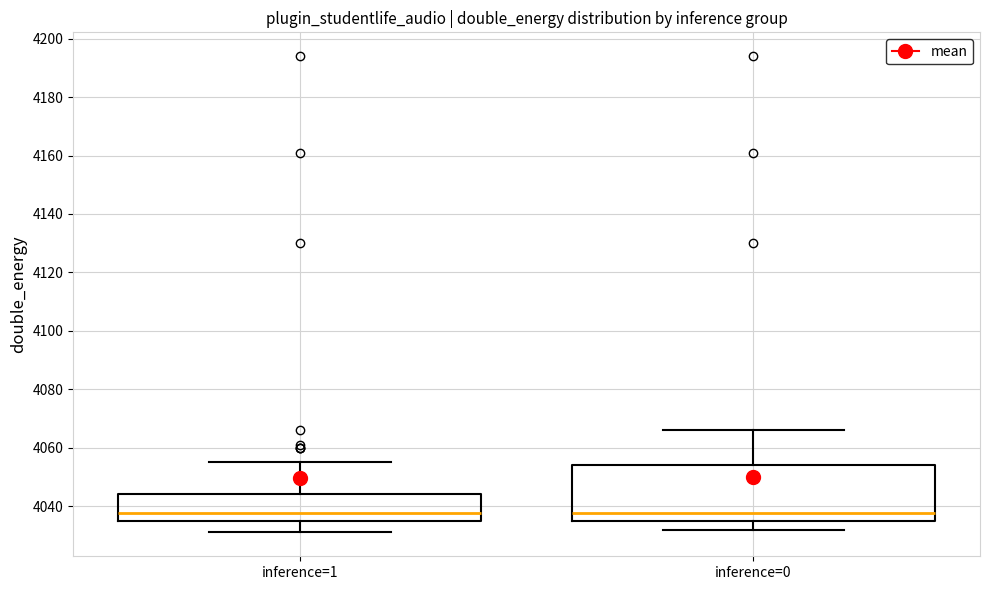

Reading left to right, transcribe this box plot: for each box, give where its median line is, the range the box spans, and where its two whiskers end, as read against the y-axis. The values are not printed on the chart, so give them approximately, as read against the axis.

inference=1: median 4038, box 4036 to 4044, whiskers 4032 to 4056
inference=0: median 4038, box 4036 to 4054, whiskers 4032 to 4066